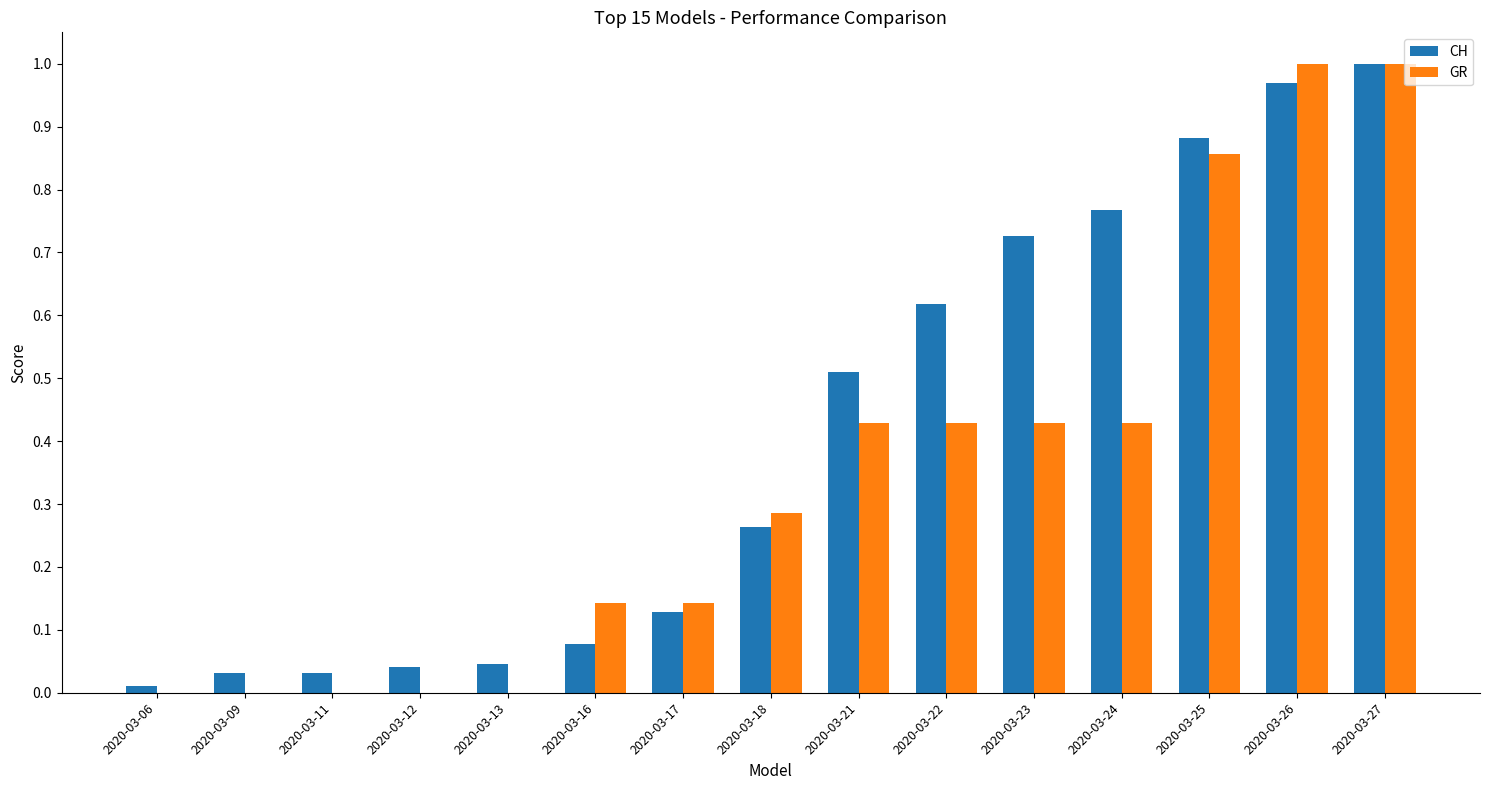

The GR series shows 0.3 at 2020-03-24. True or false?

False